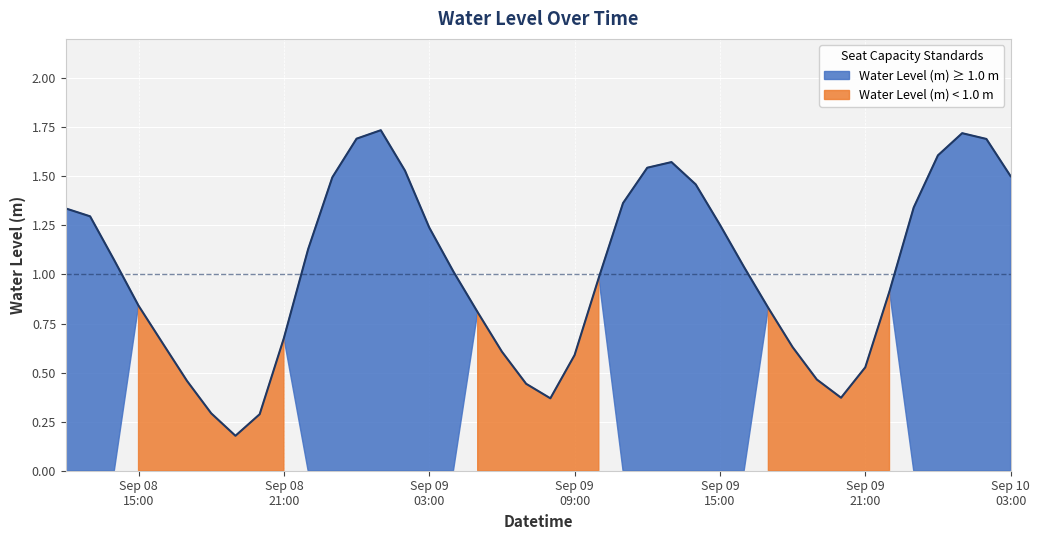

Count the number of categories in the chart.

40